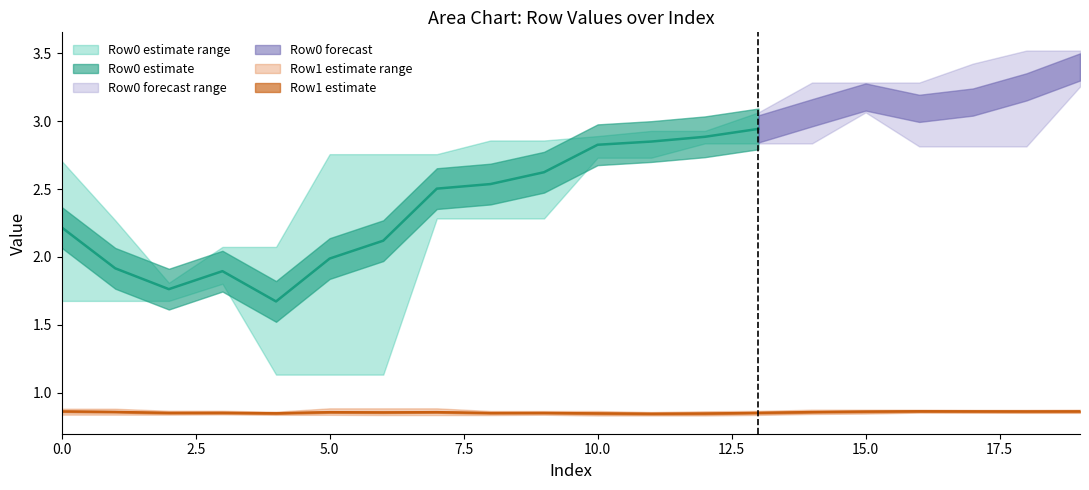

Is this an area chart (filled region under the line)?

No